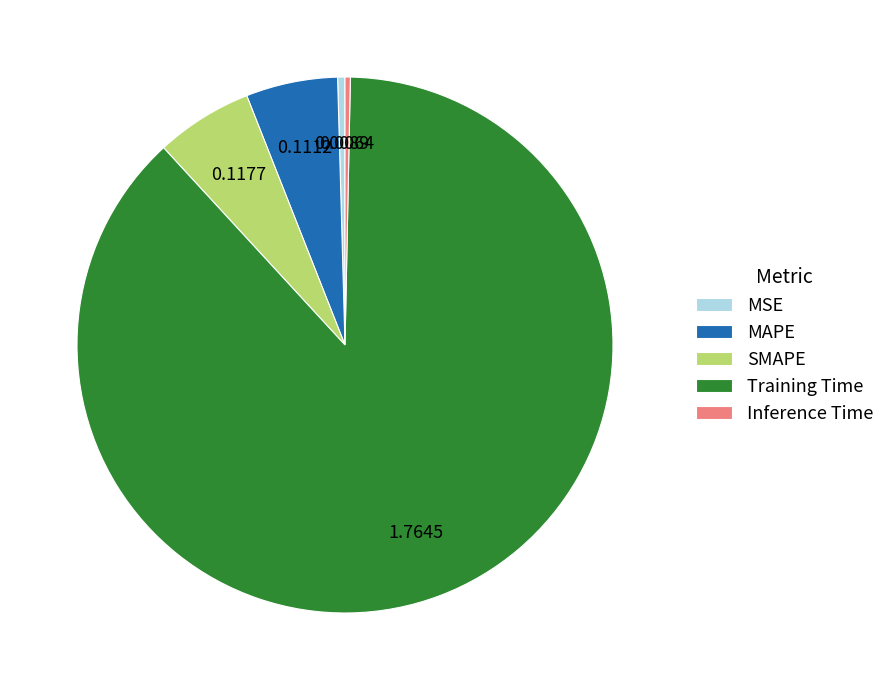

What is the largest slice in the pie chart?

Training Time